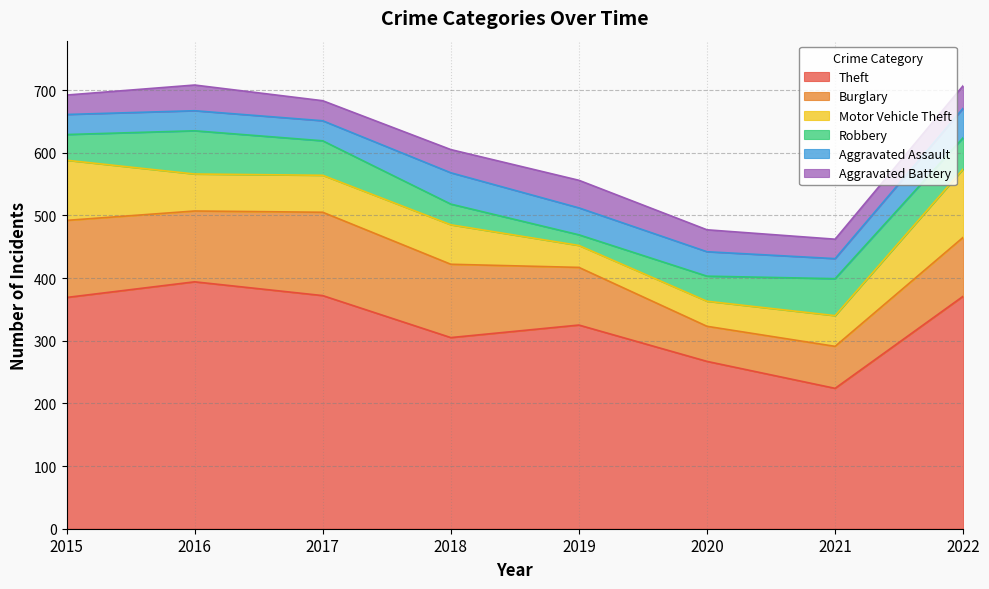

What is the minimum value shown in the chart?

17